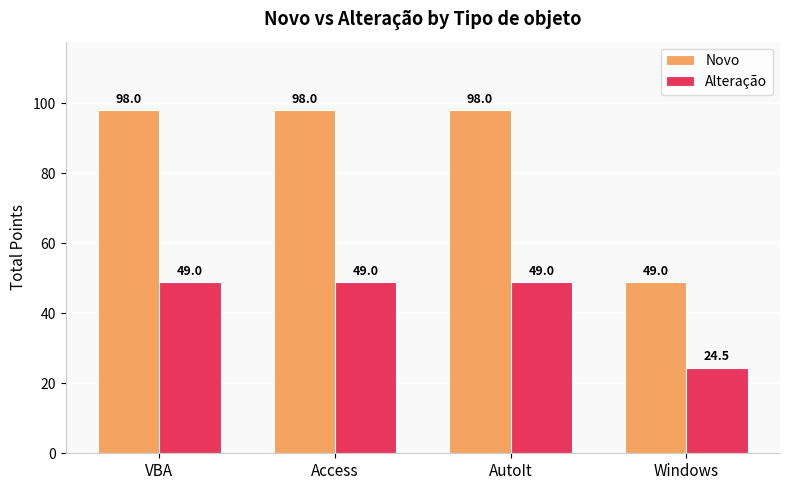

What is the maximum value for Alteração?

49.0